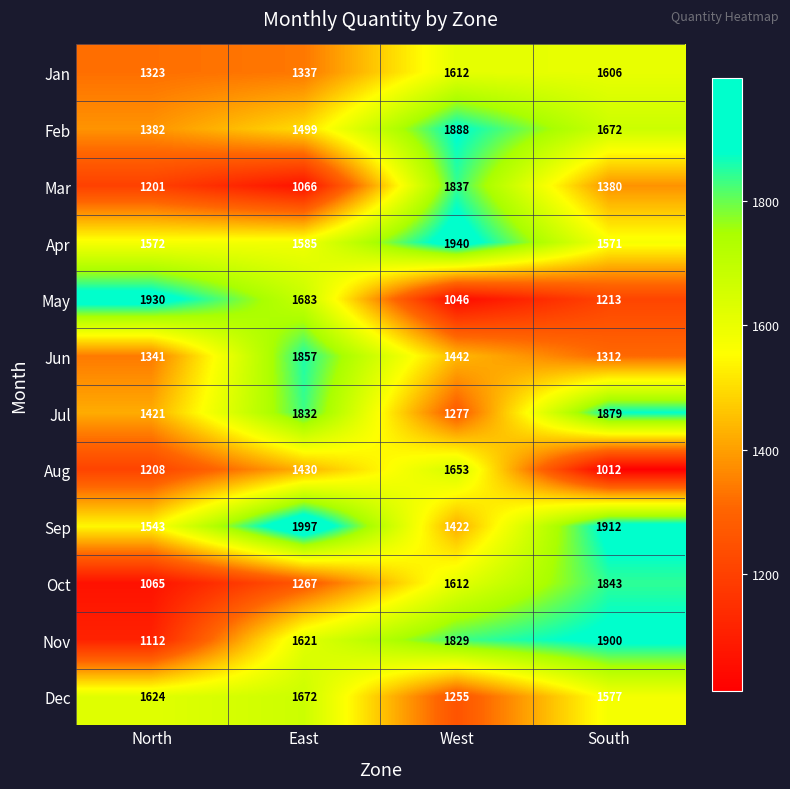

What is the difference between the second highest and minimum values in the Nov series?

717